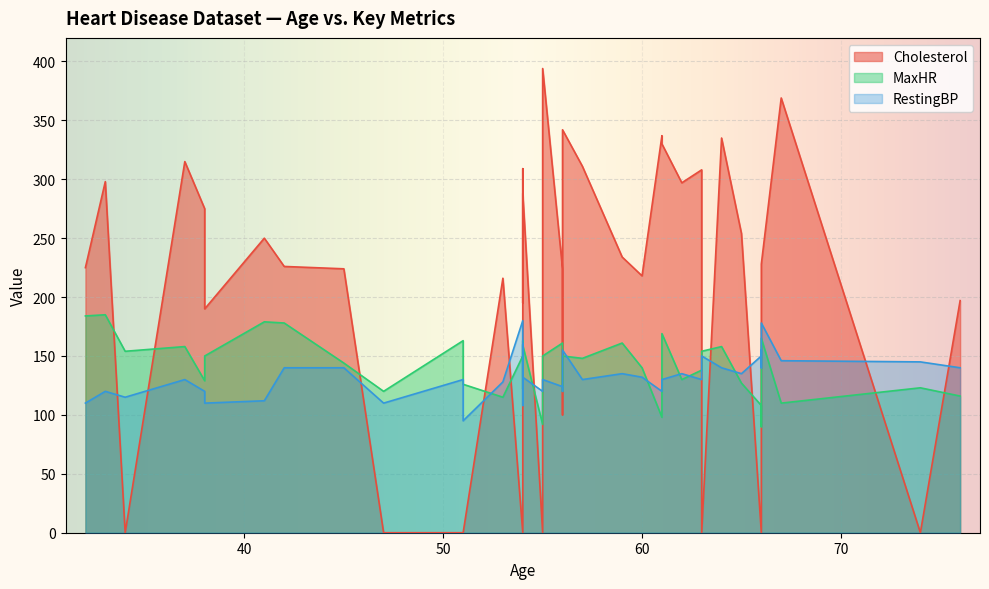

Which category has the lowest value across all series?

47